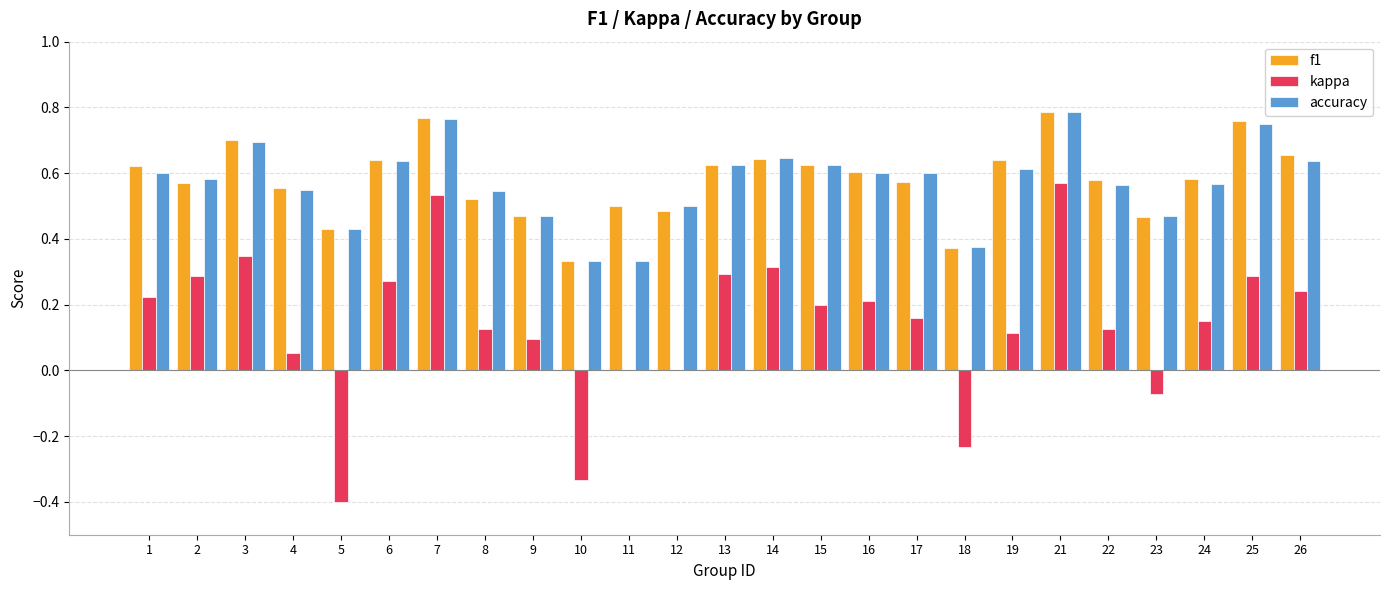

The value of accuracy at 11 is 0.6. True or false?

False